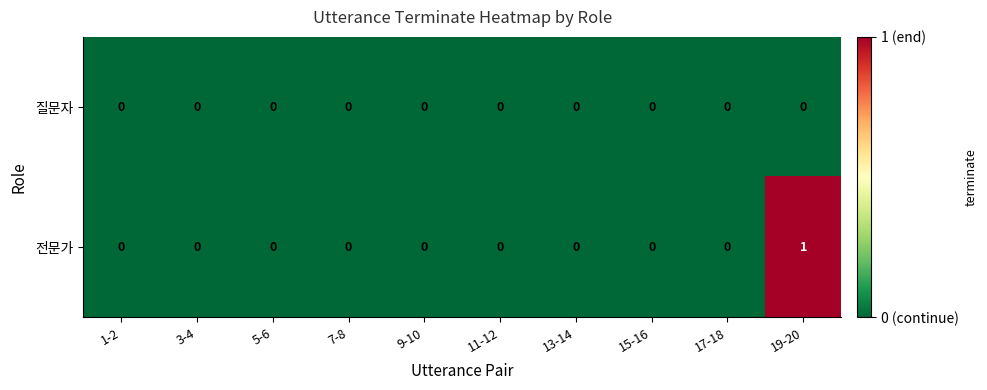

Which series has the widest spread of values?

전문가